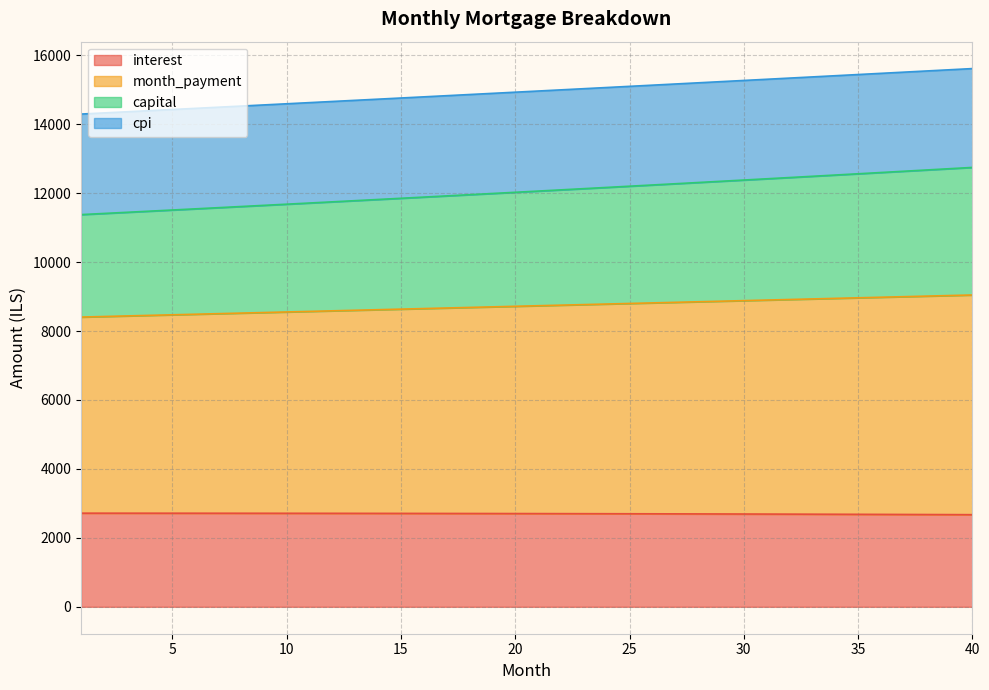

What is the minimum value for interest?

2672.5